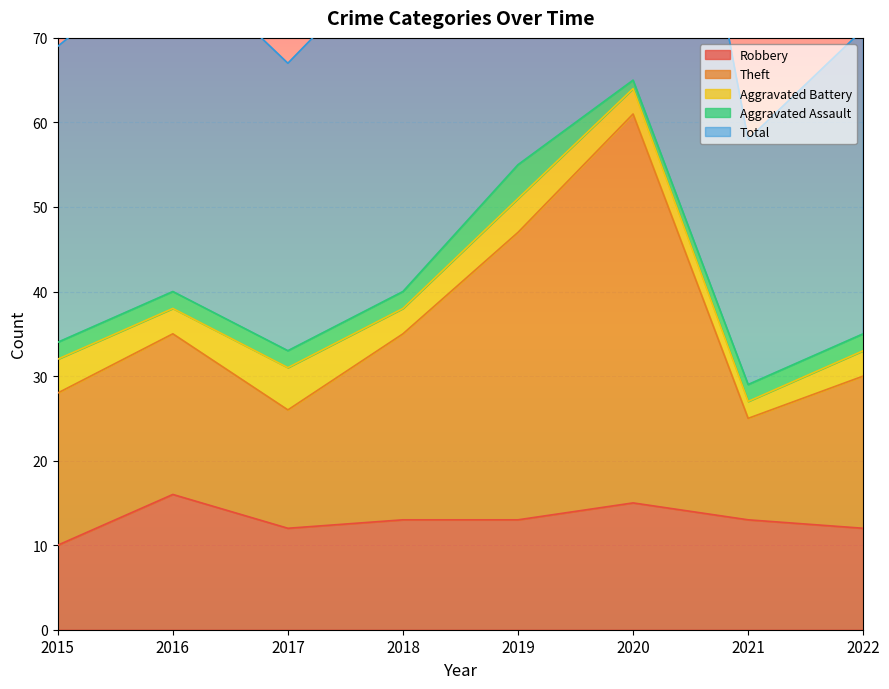

Is it true that Robbery equals 16 at 2016?

True